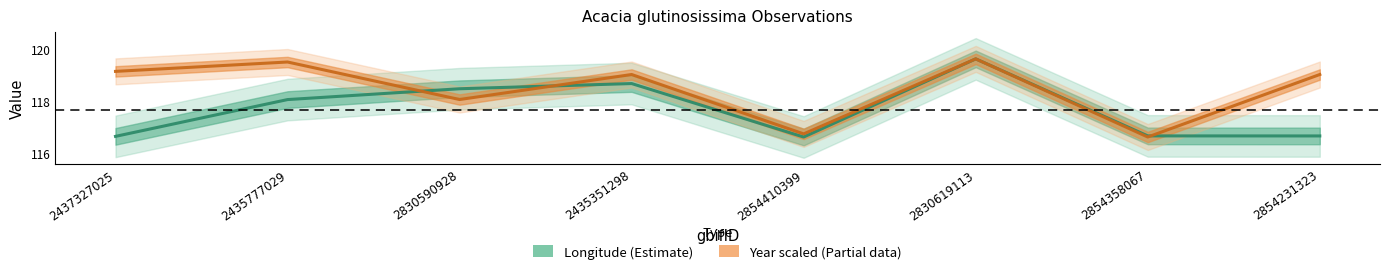

How many times do Longitude (Estimate) and Year scaled (Partial data) cross each other?

3